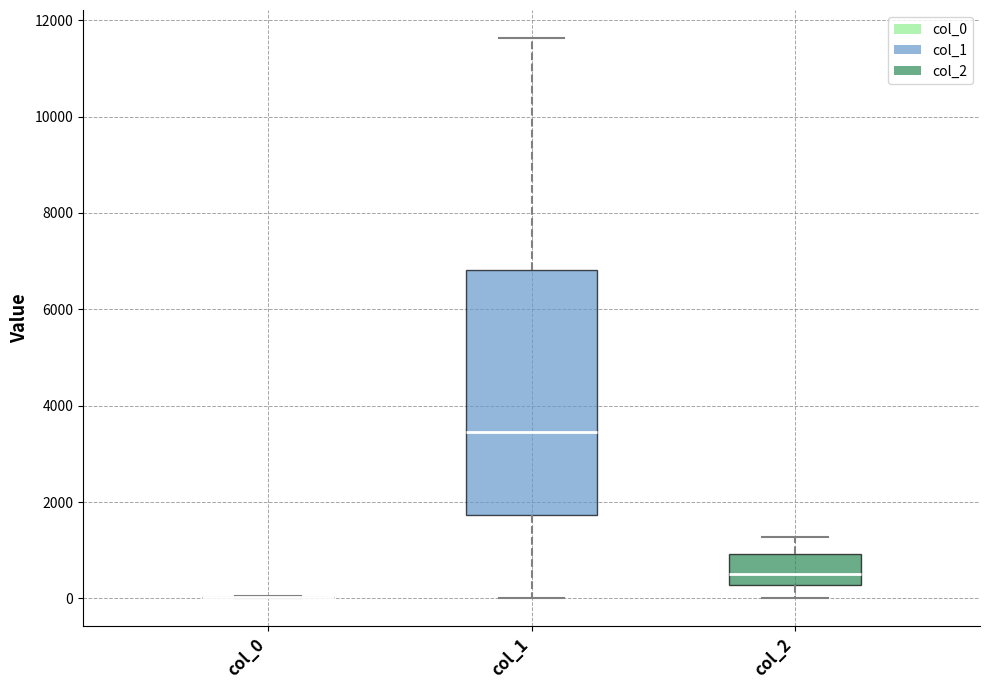

Which box is the tallest, from its lower edge to its upper edge?

col_1